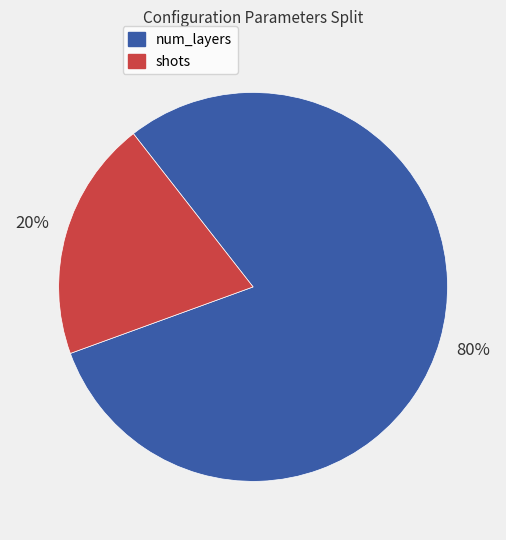

True or false: num_layers accounts for 80% of the total.

True